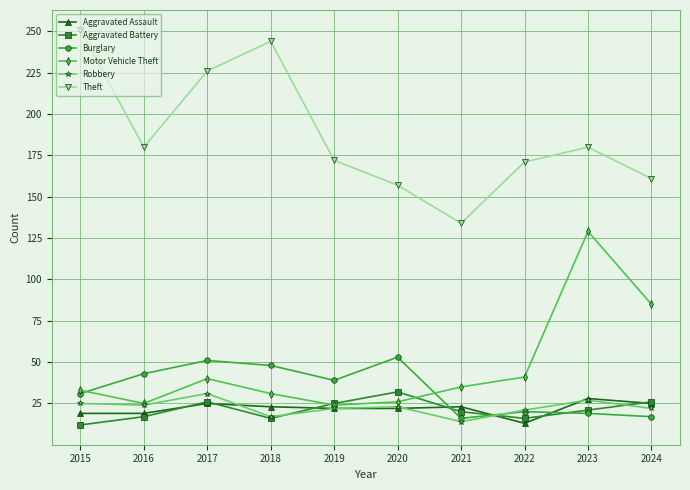

True or false: Motor Vehicle Theft and Theft cross at least once.

False